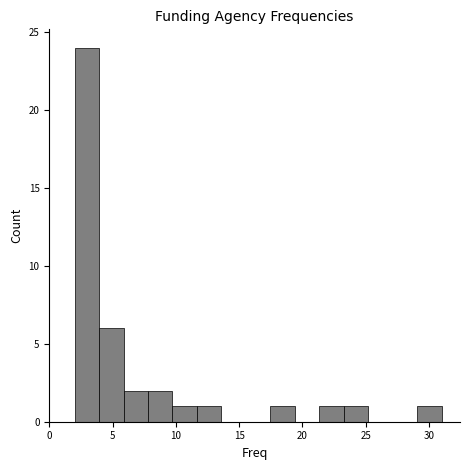

Read against the x-axis, roughly where is the centre of the tallest bar?

3.0